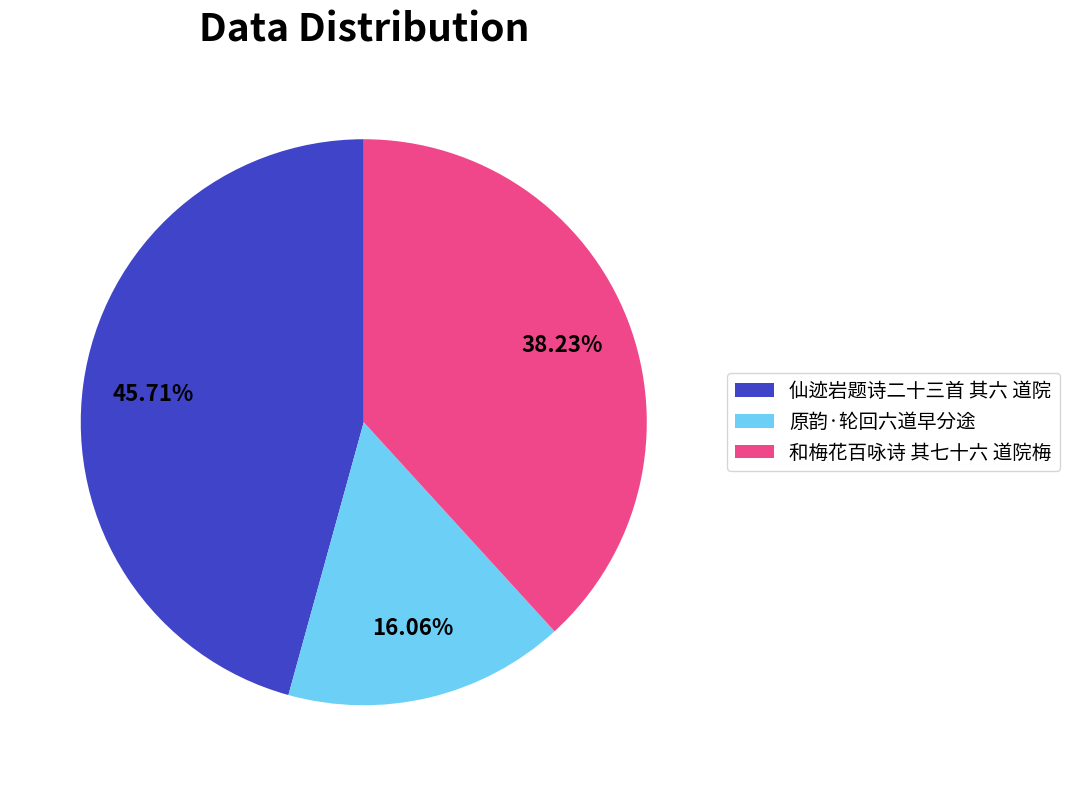

Combined, do 仙迹岩题诗二十三首 其六 道院 and 原韵·轮回六道早分途 account for over 50%?

Yes